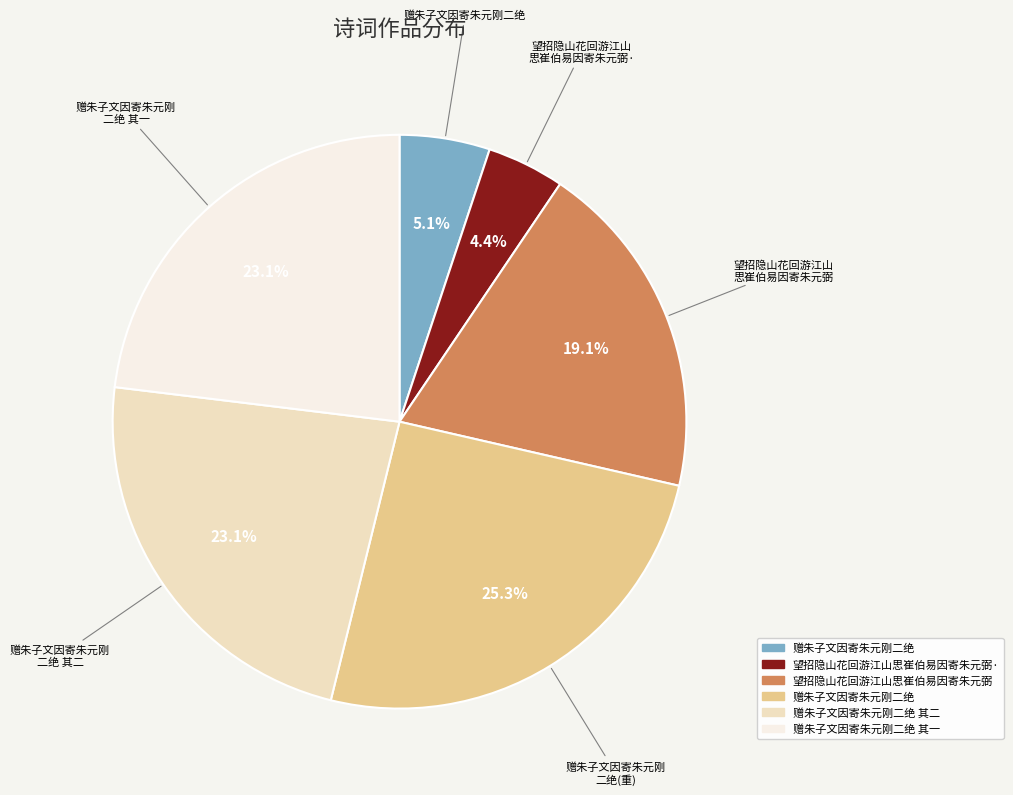

Is there any slice that represents more than half of the pie?

No